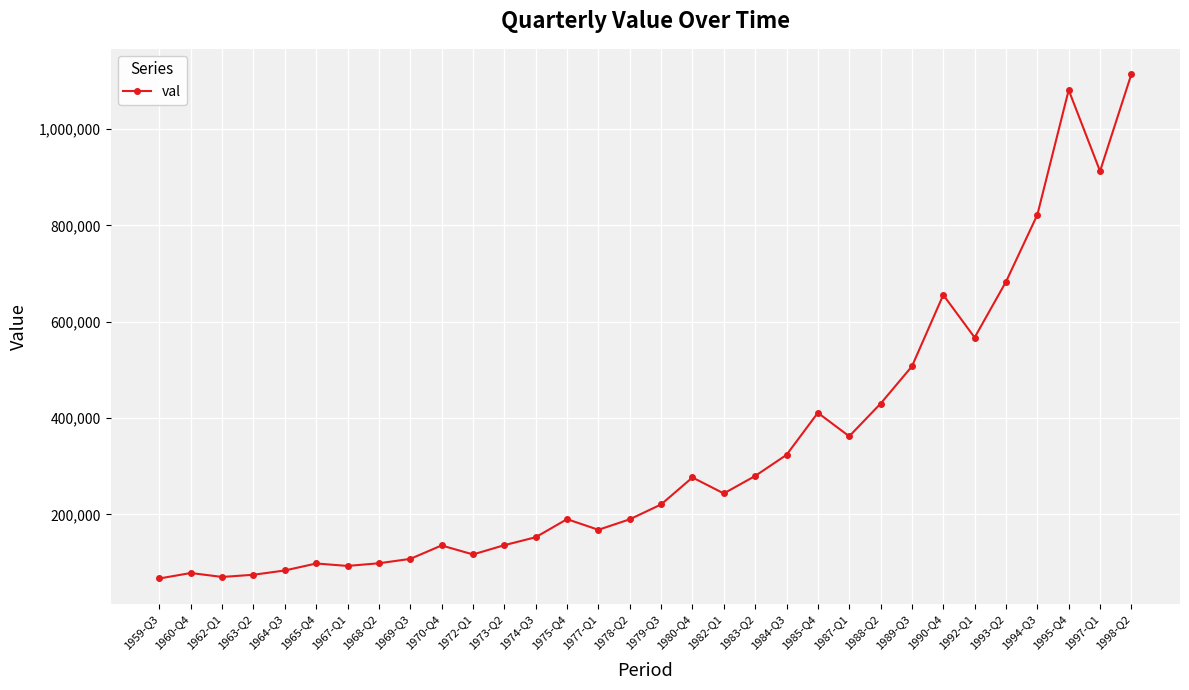

What is the difference between the values at 1974-Q3 and 1965-Q4?

54507